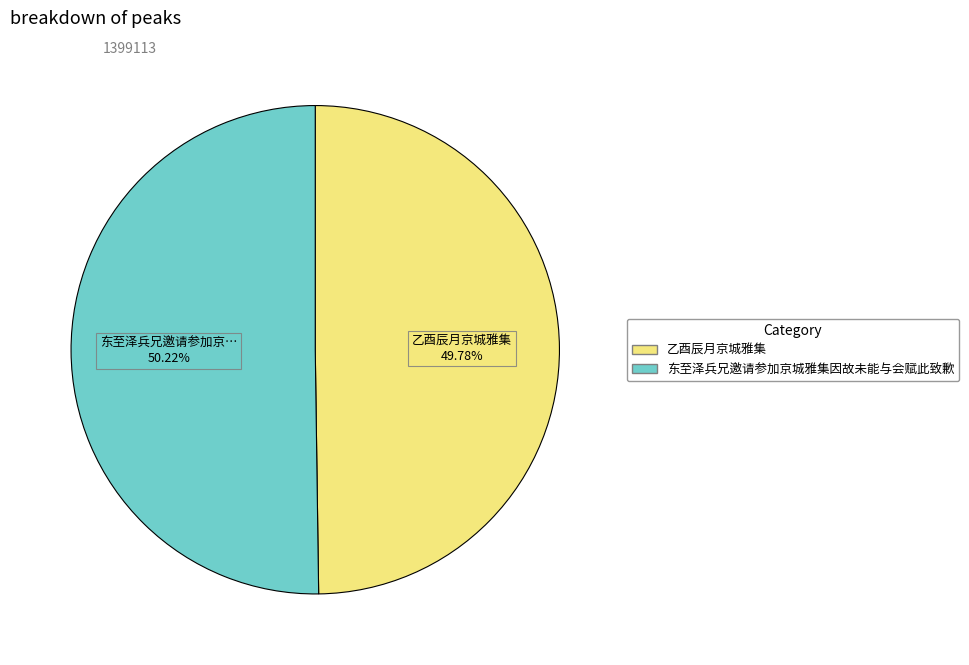

Count the number of slices in the pie.

2